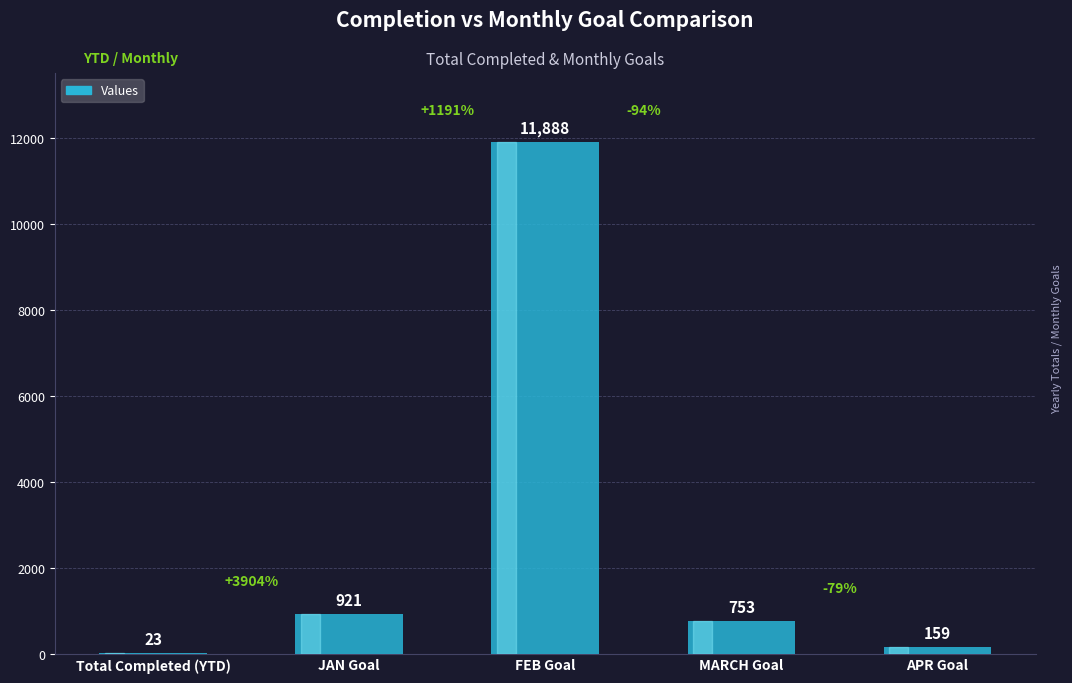

Where does the data first go above 753?

JAN Goal